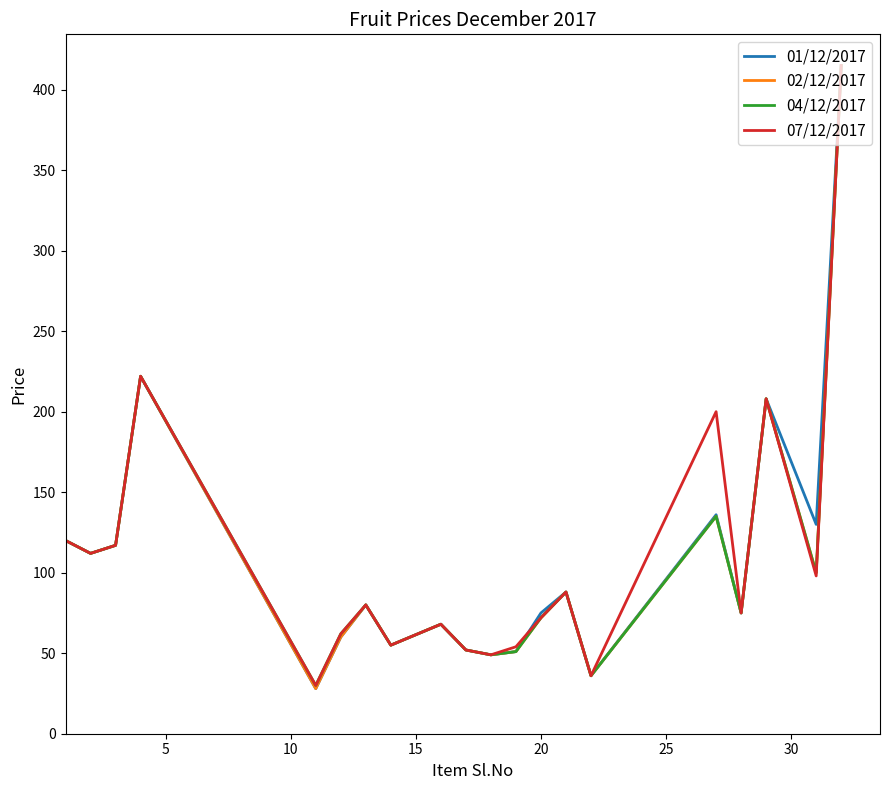

Does the chart have visible grid lines?

No